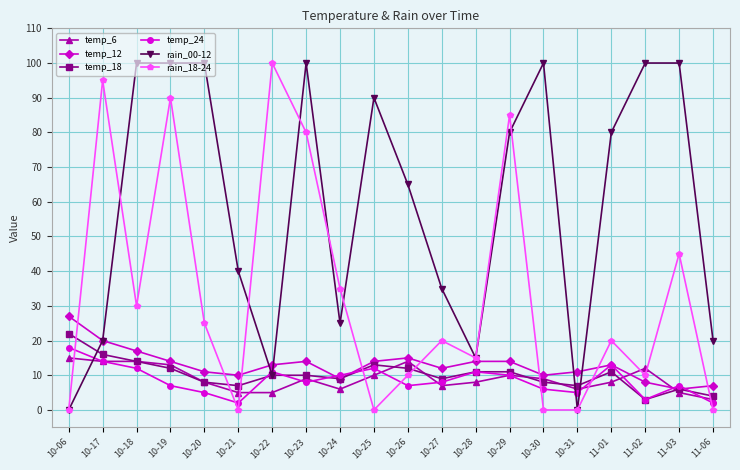

Which series changed the most between 10-23 and 11-03?

rain_18-24